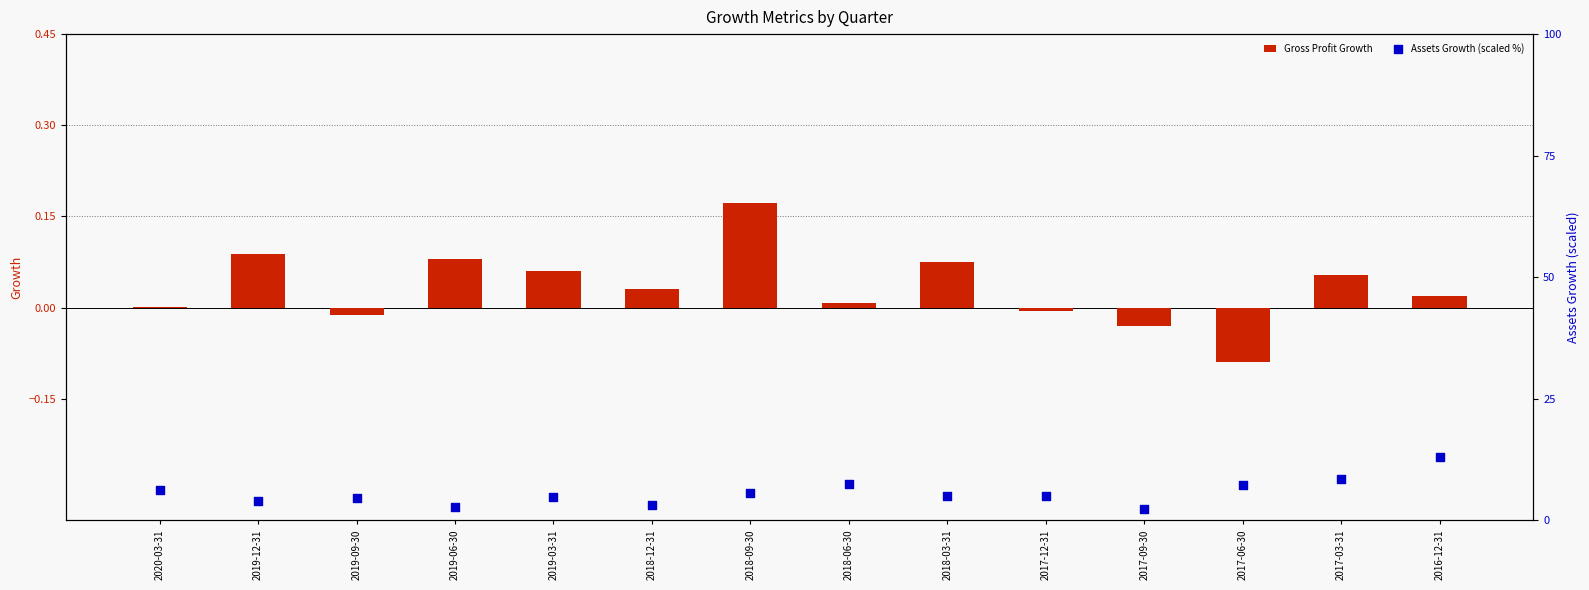

Which series contains the highest Y value?

Assets Growth (scaled %)